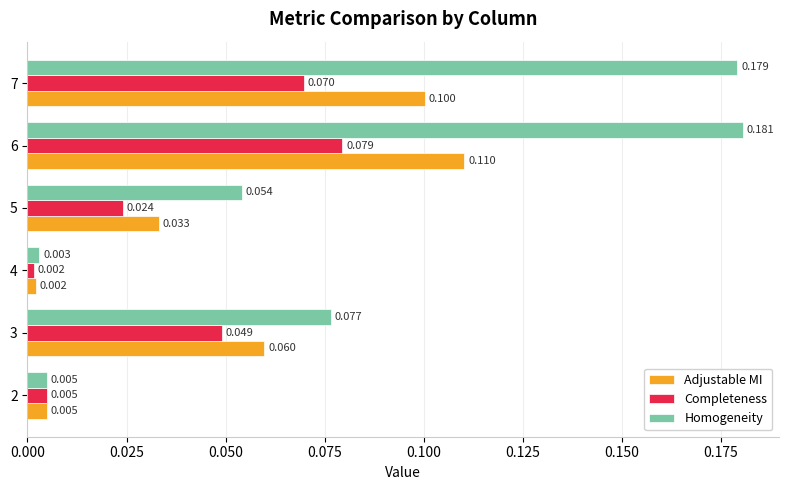

What are all the series names shown in the legend?

Adjustable MI, Completeness, Homogeneity